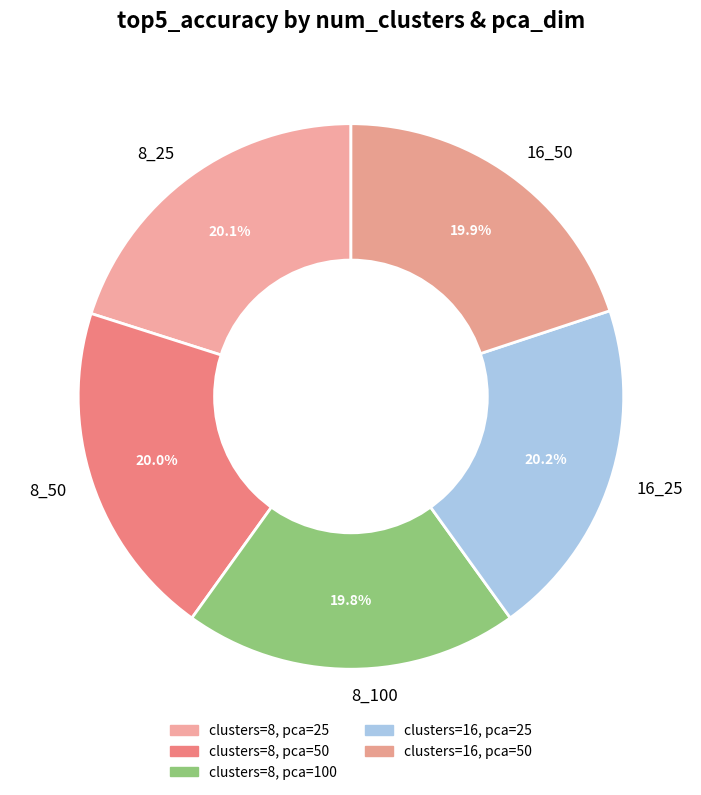

How many segments does this pie chart have?

5